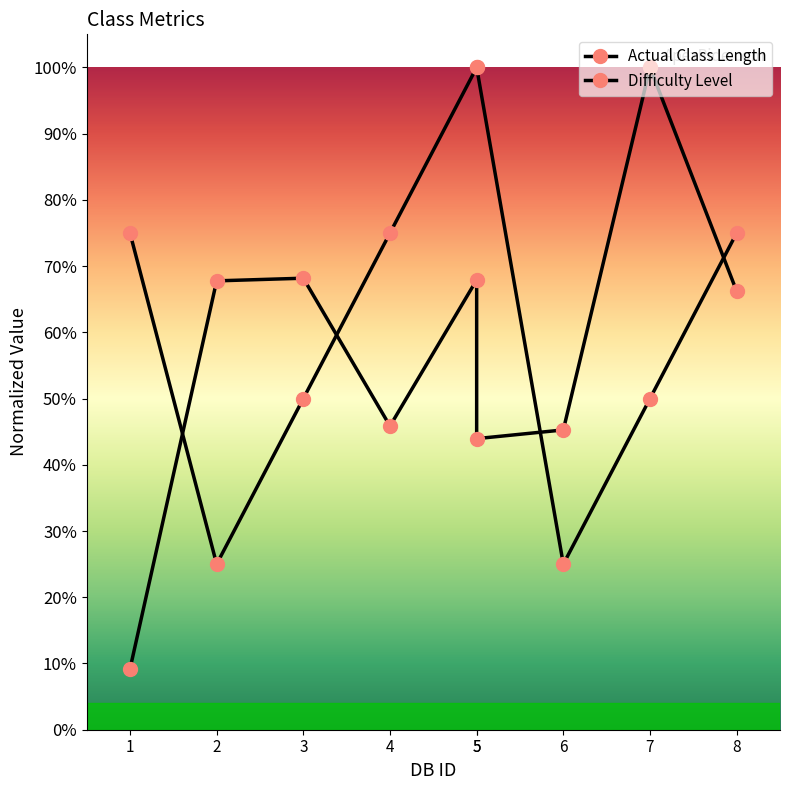

Between 5 and 5, which series saw the biggest shift?

Actual Class Length